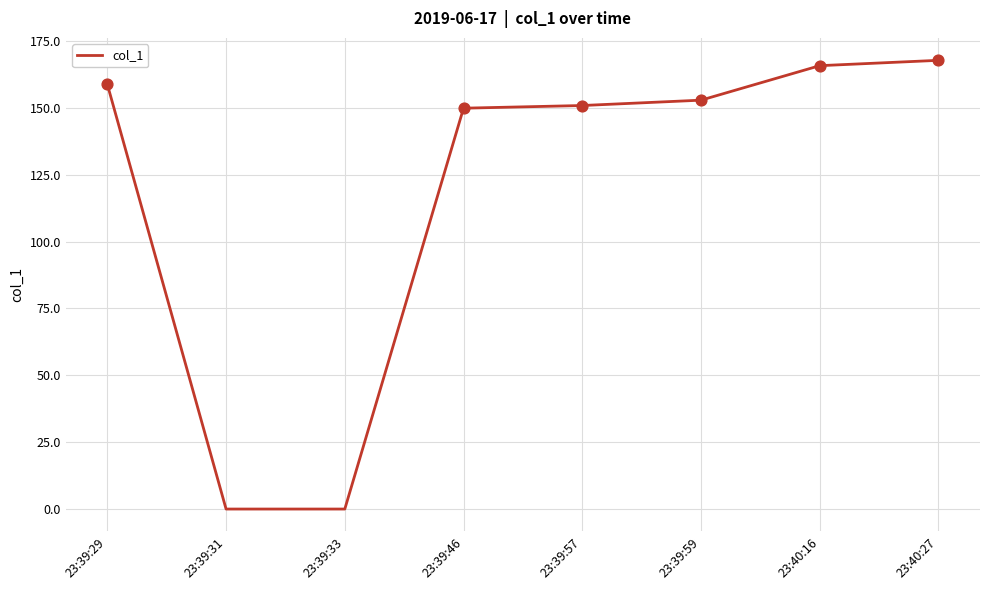

What is the change in value from 23:39:46 to 23:40:27?

+17.9